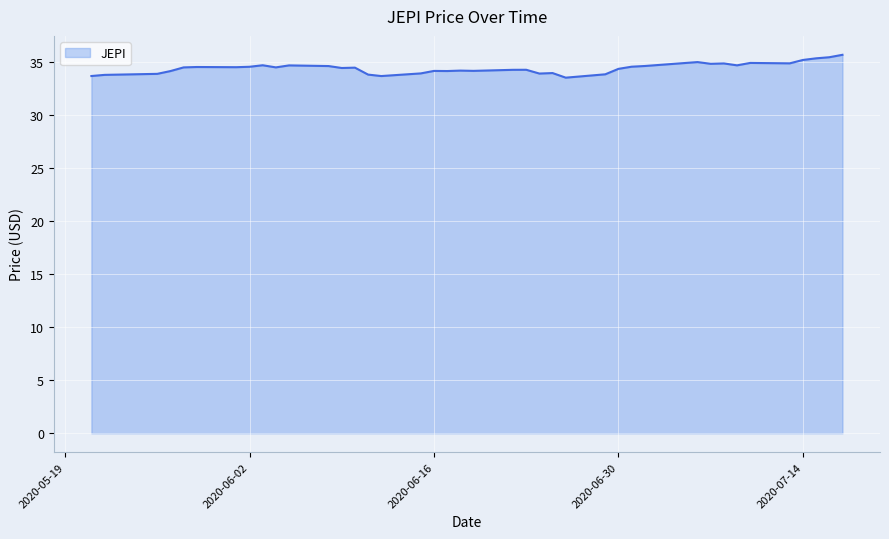

What is the maximum value shown in the chart?

35.7